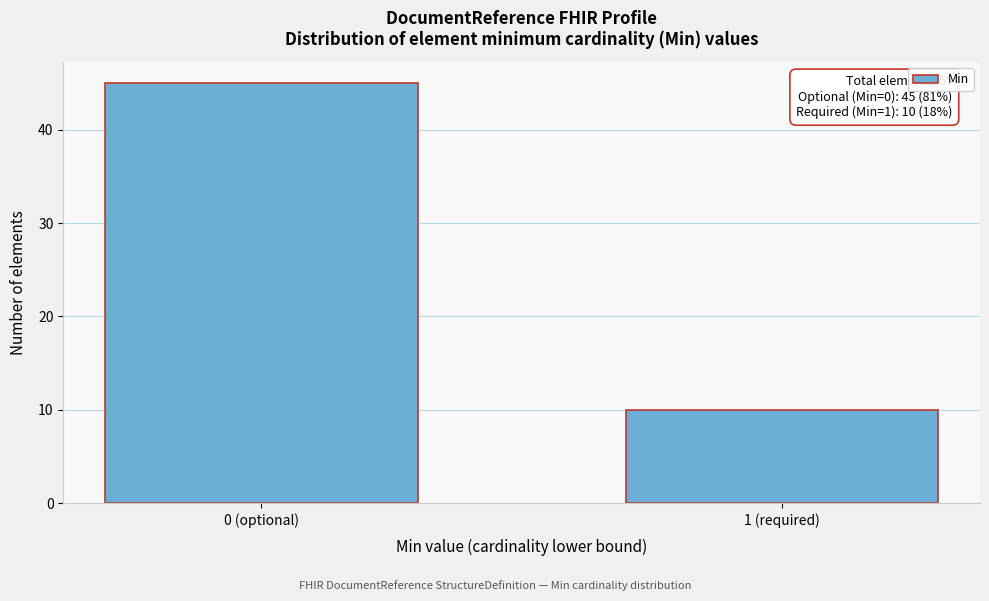

Reading left to right, list all the values displayed in this chart.

45	10